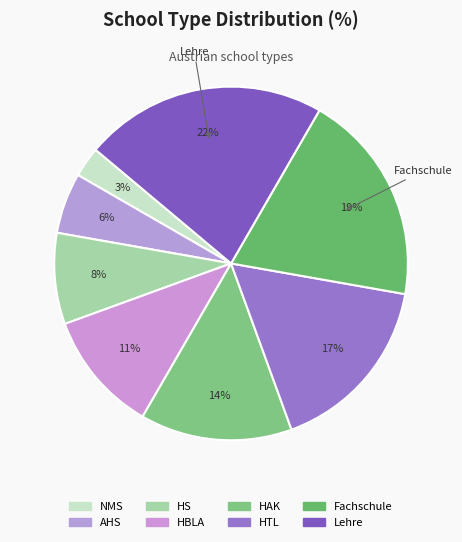

Does HTL account for over 50% of the chart?

No